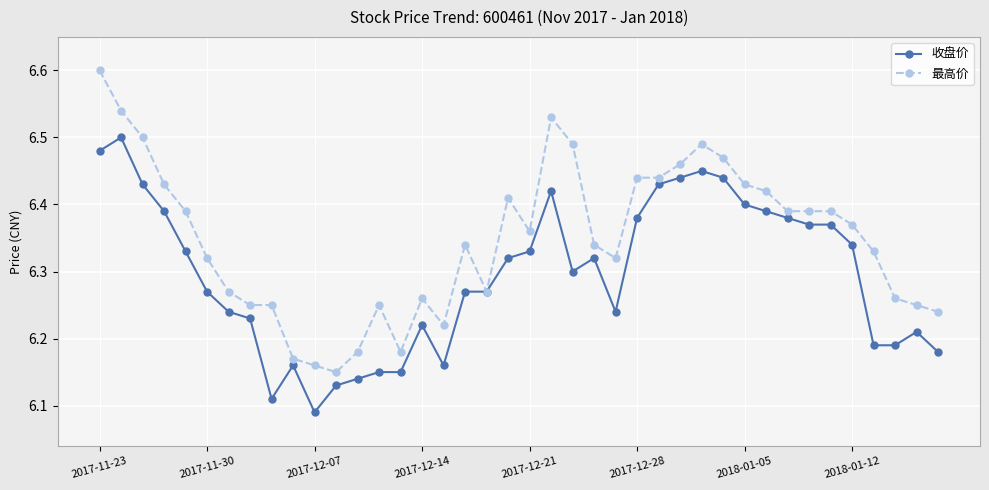

What is the highest value of the 最高价 series?

6.6